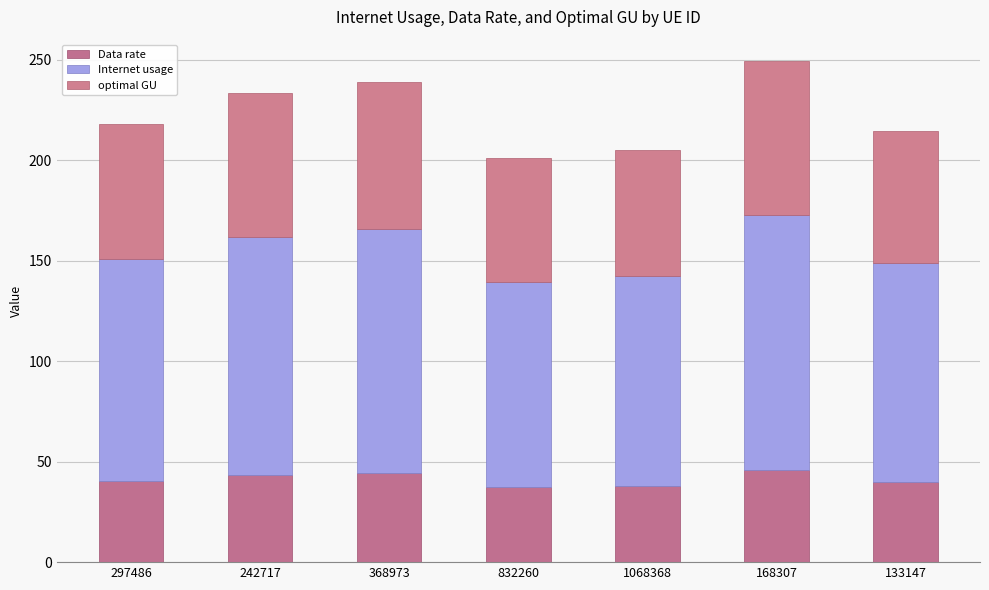

Count the number of data series in this chart.

3